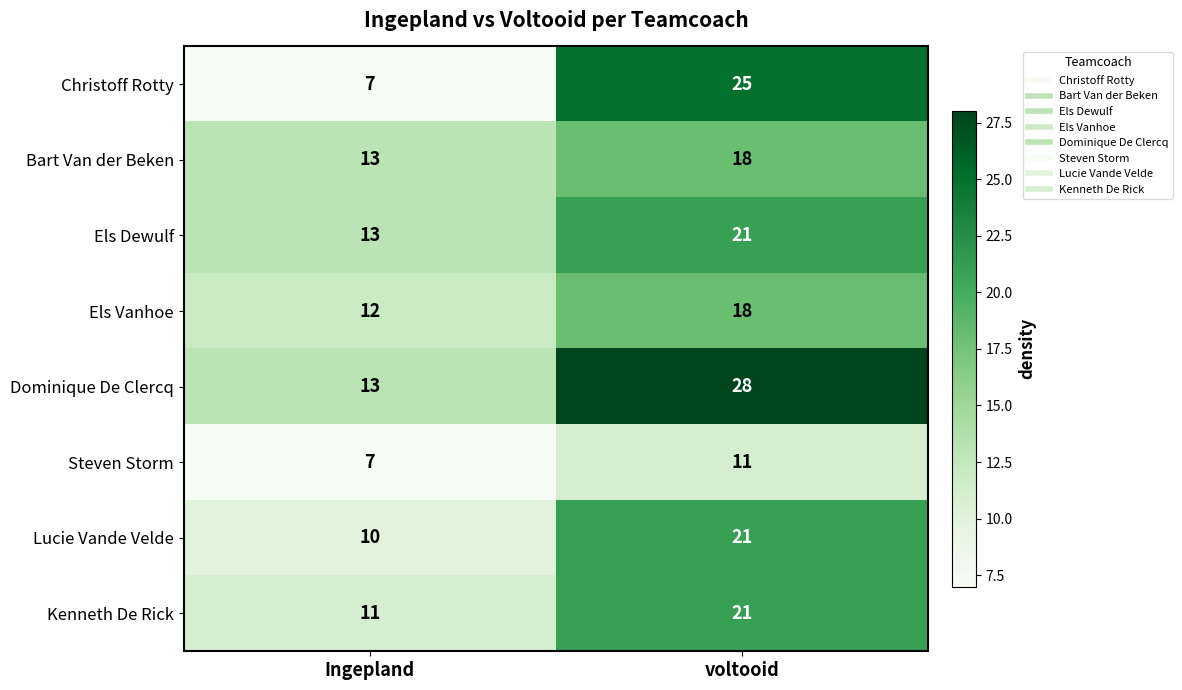

Is it true that Bart Van der Beken equals 30 at voltooid?

False